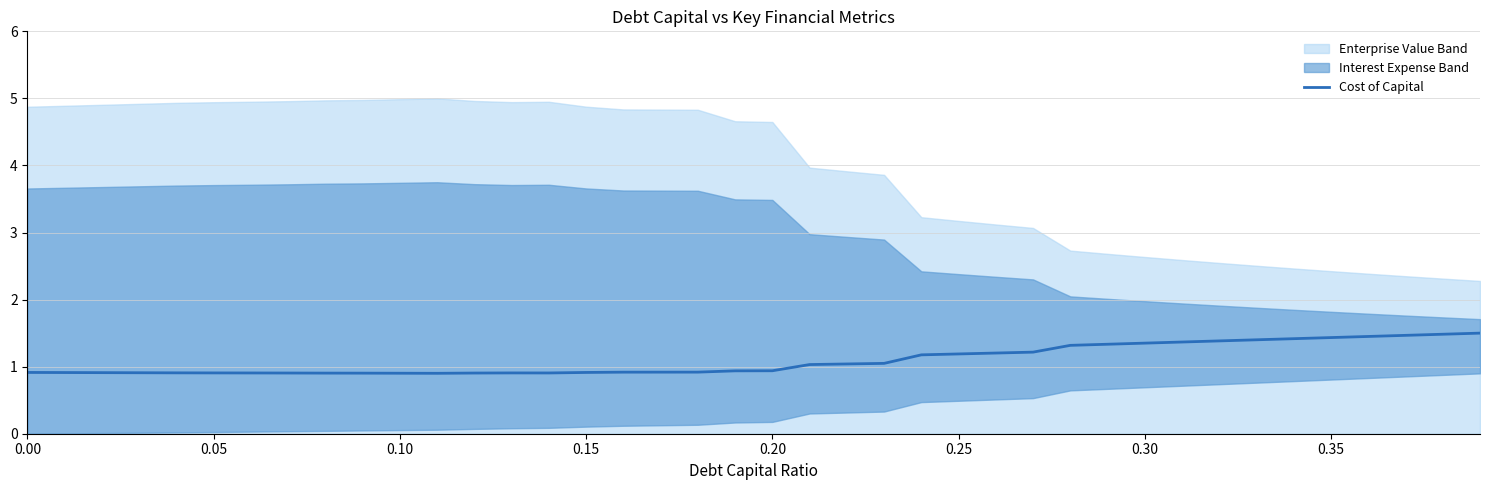

What is the sum of all values?

44.0